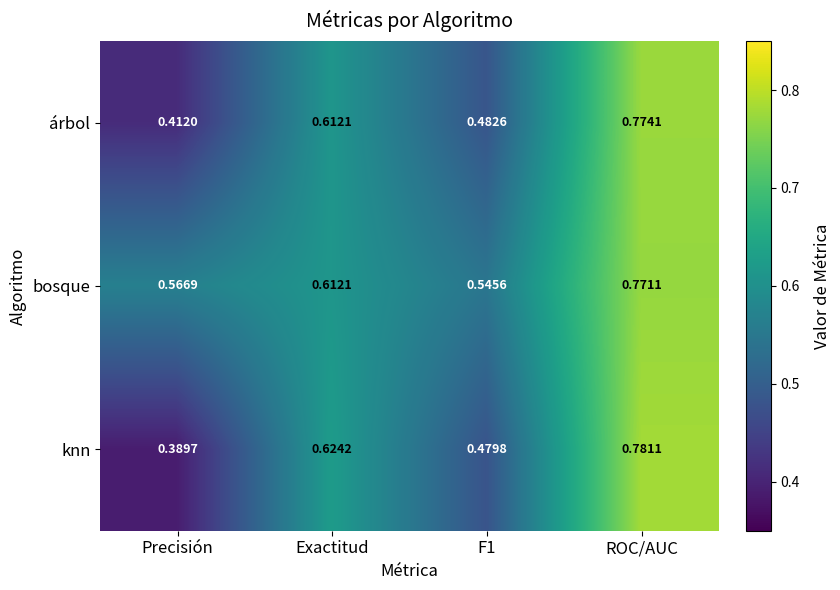

At which category is the sum across all series the highest?

ROC/AUC